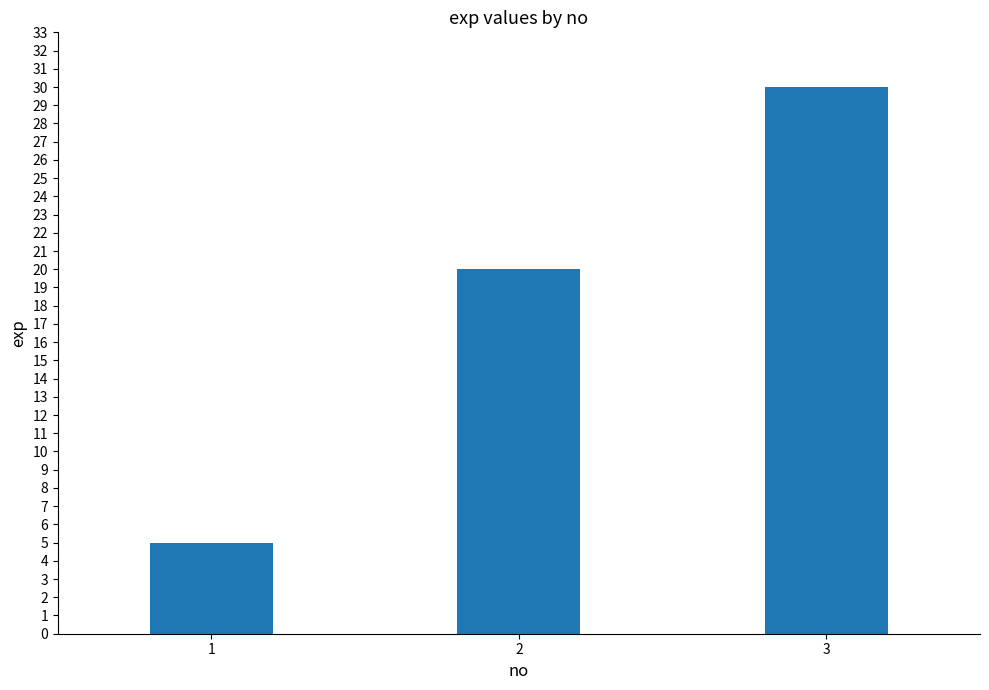

What is the approximate value at 2?

20